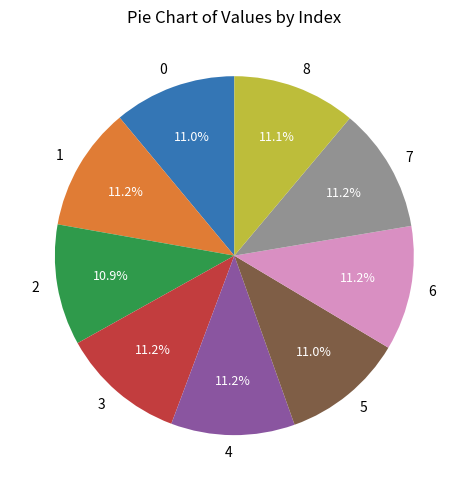

True or false: 0 accounts for 11% of the total.

True